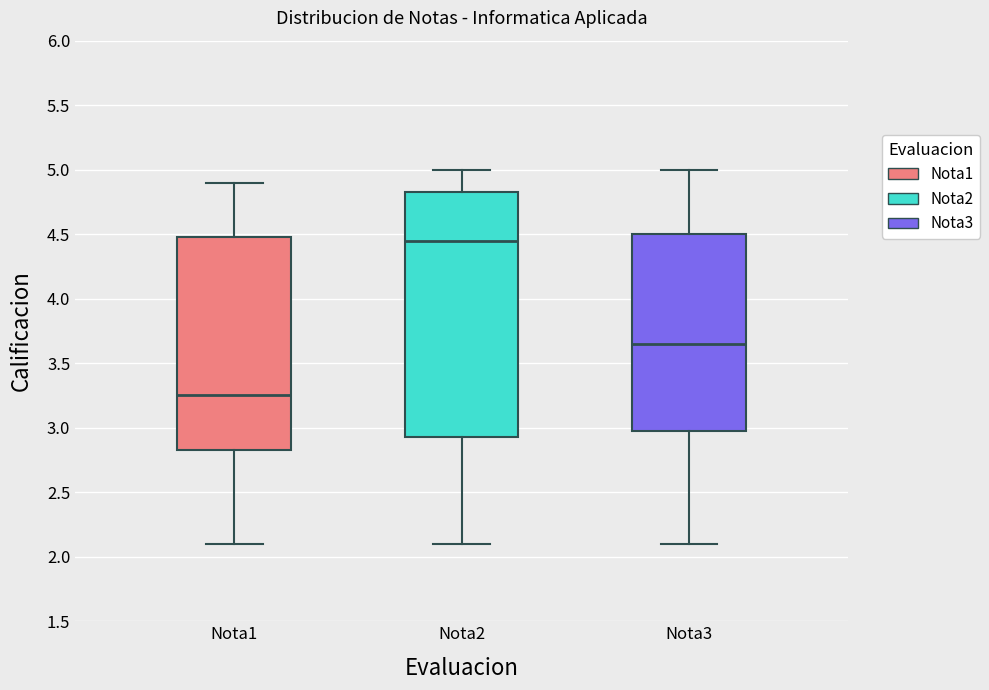

Reading left to right, transcribe this box plot: for each box, give where its median line is, the range the box spans, and where its two whiskers end, as read against the y-axis. The values are not printed on the chart, so give them approximately, as read against the axis.

Nota1: median 3.25, box 2.85 to 4.50, whiskers 2.10 to 4.90
Nota2: median 4.45, box 2.95 to 4.85, whiskers 2.10 to 5.00
Nota3: median 3.65, box 3.00 to 4.50, whiskers 2.10 to 5.00